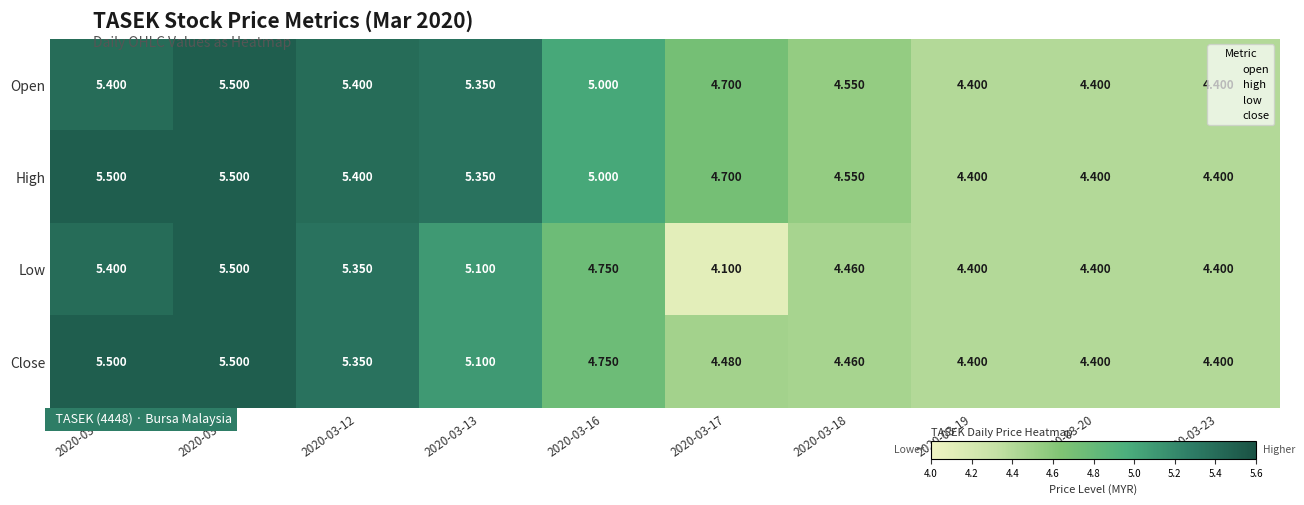

How many categories are shown in the chart?

10